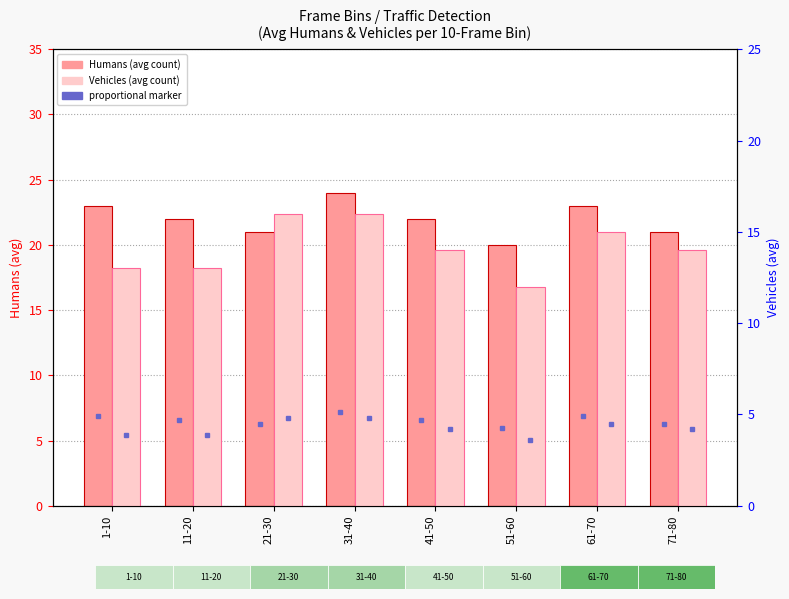

At which label is Vehicles closest to 14?

41-50